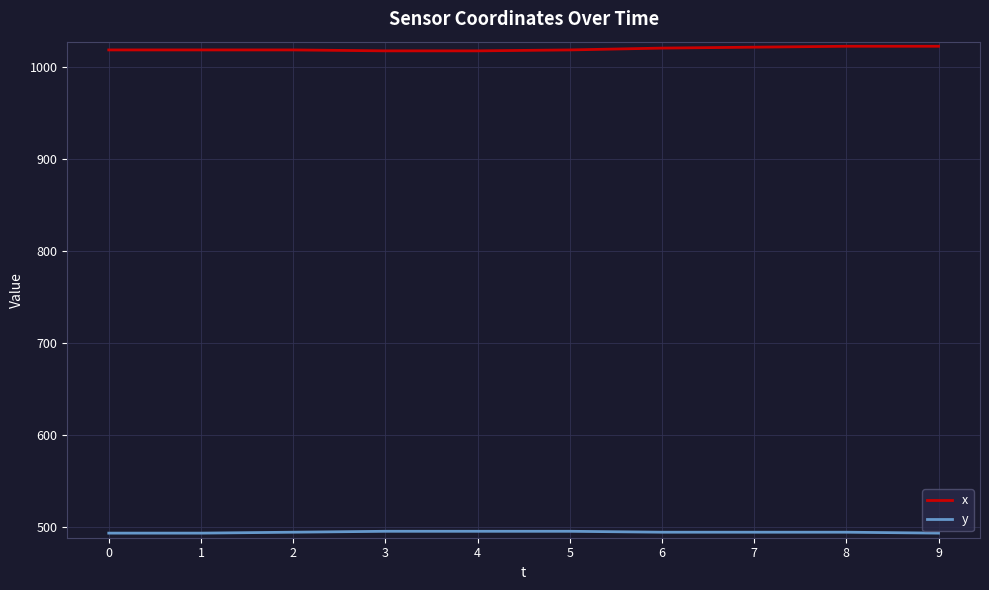

List the series in order of their peak value, lowest first.

y, x